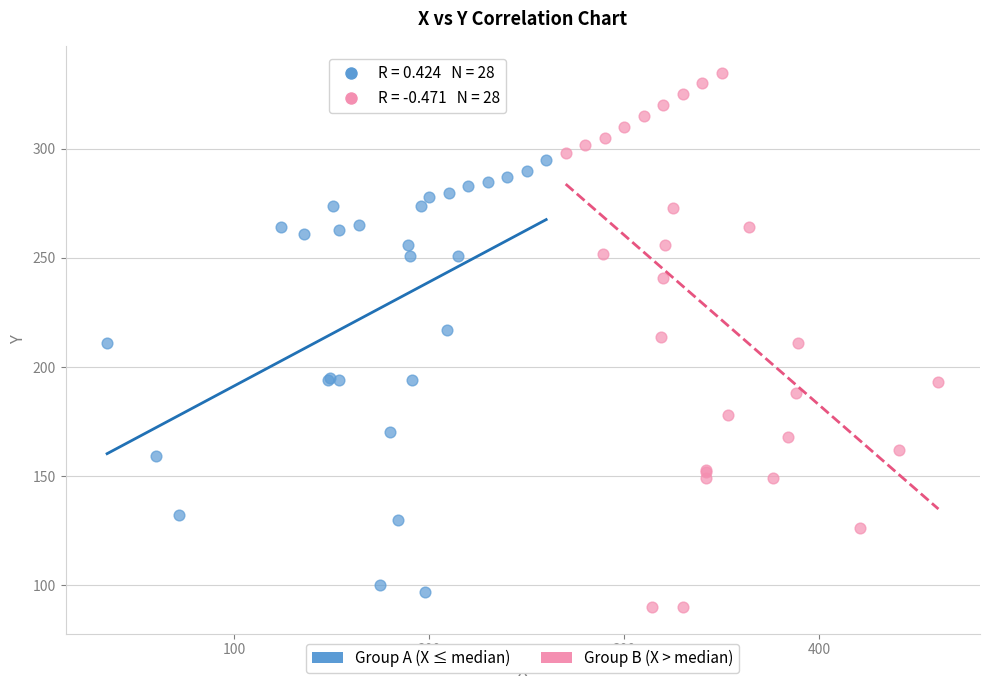

Which series contains the highest Y value?

Group B (X > median)